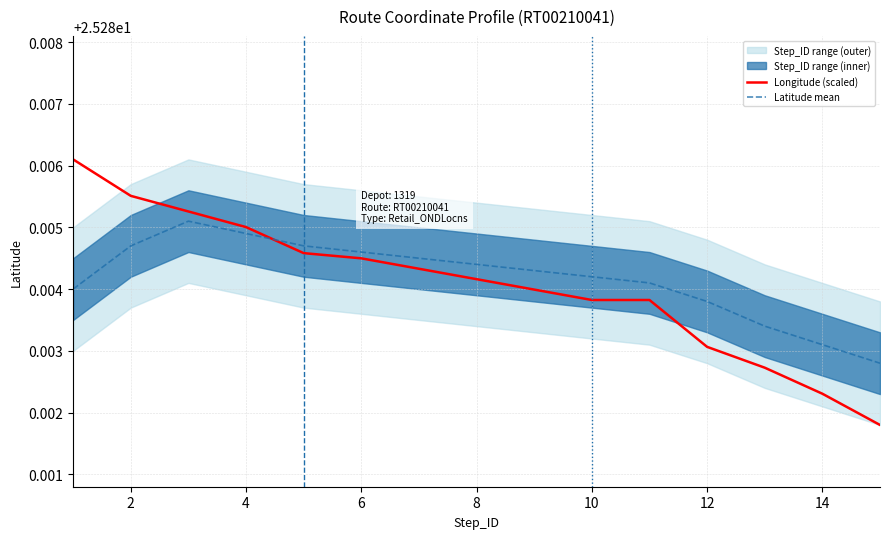

True or false: Latitude mean and Longitude (scaled) intersect in this chart.

True